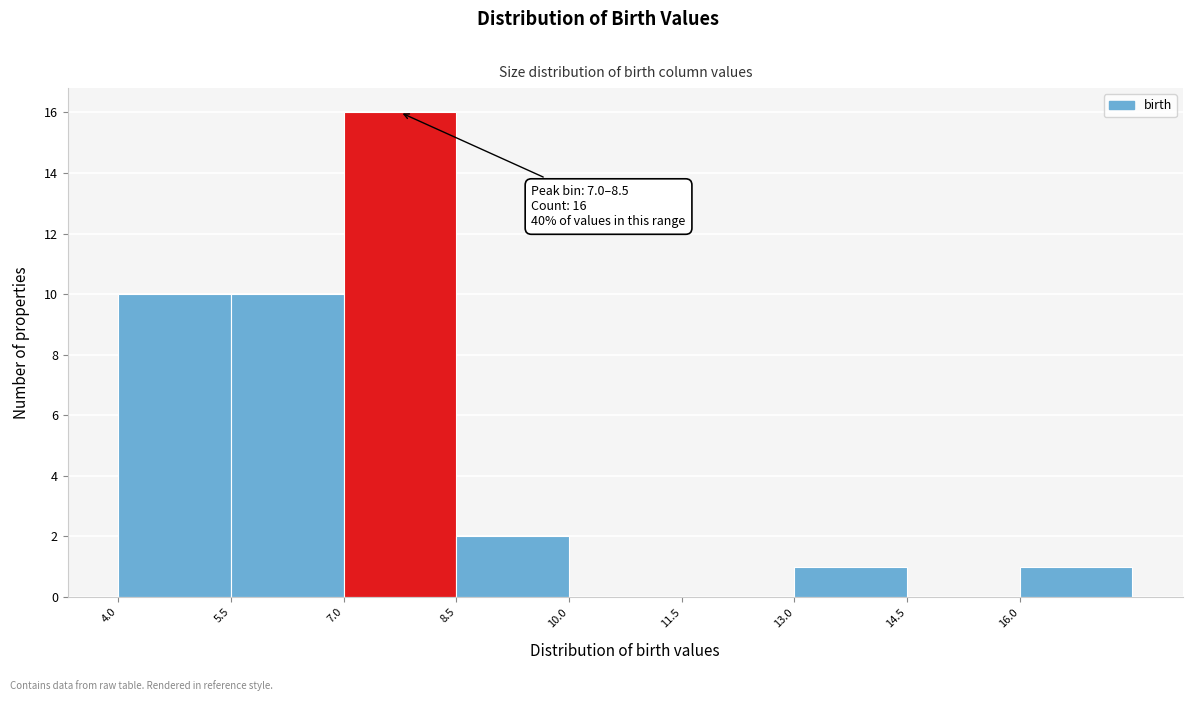

Over which range of the x-axis is the bar tallest?

7.0 to 8.5